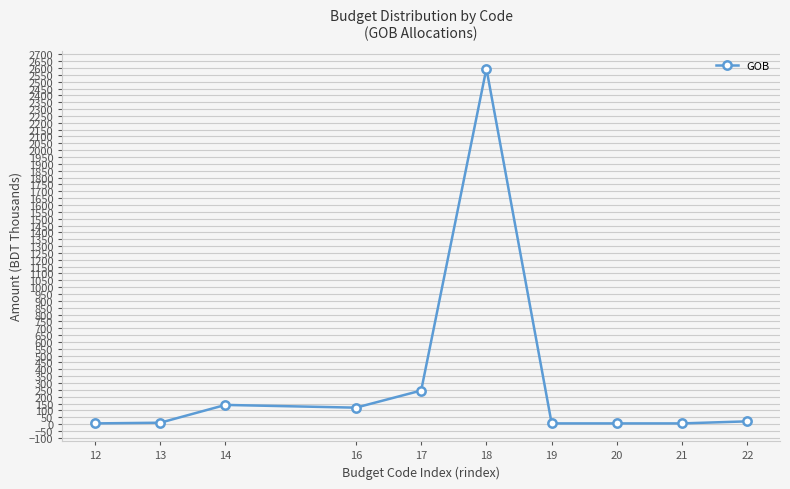

The value at 16 is 120.0. True or false?

True